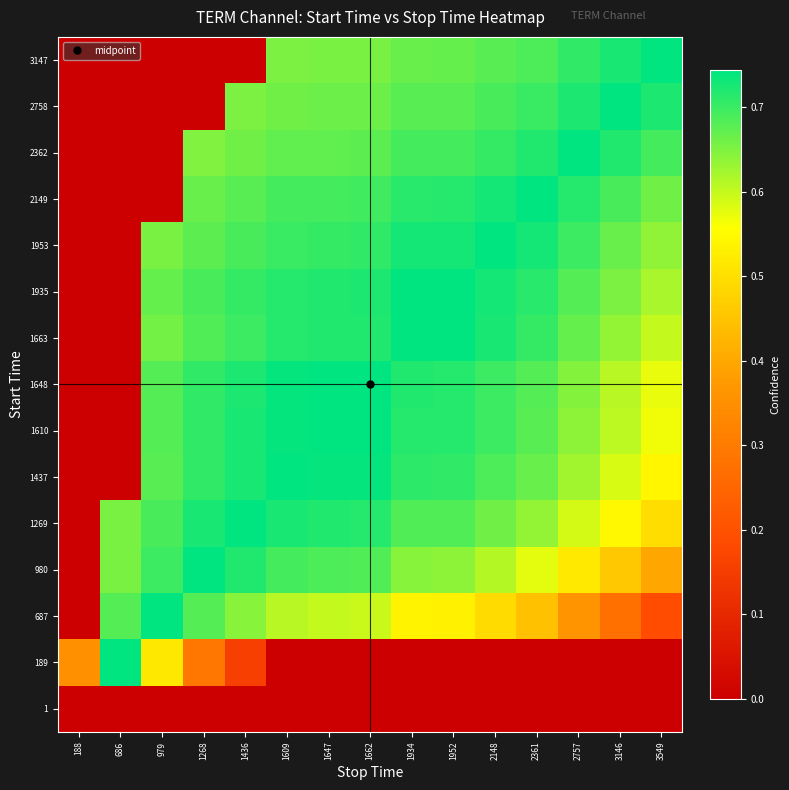

Between 2757 and 3146, which is larger?

2757